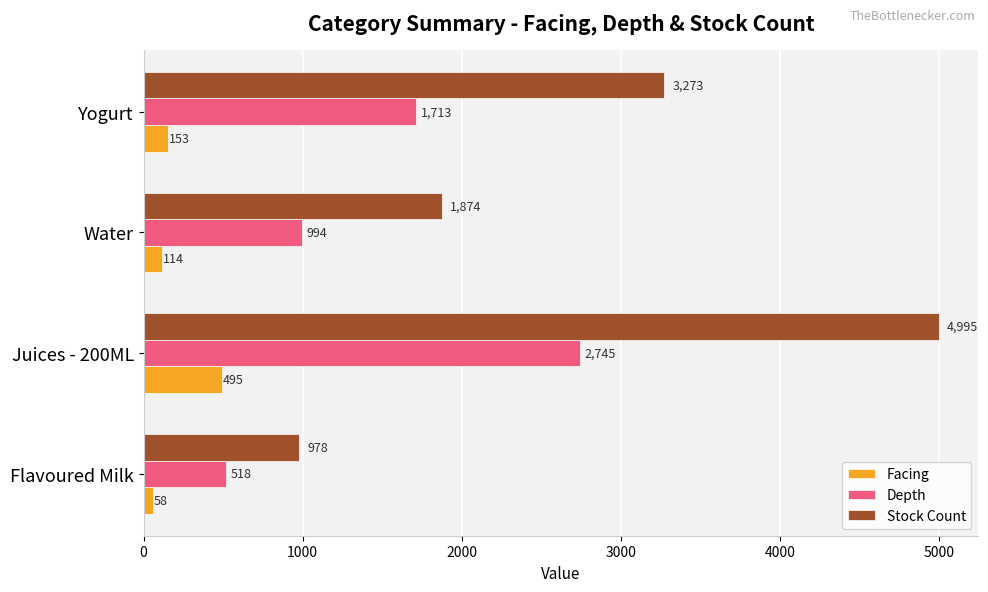

Which series has the largest range (max minus min)?

Stock Count